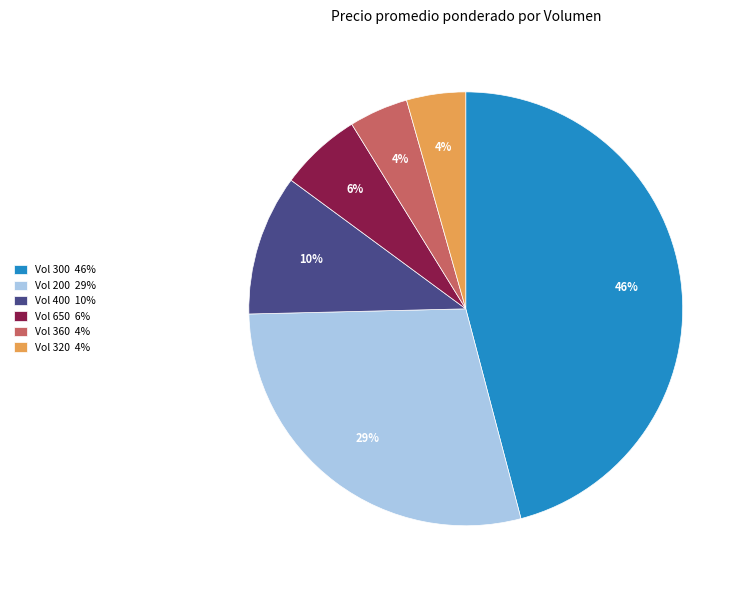

To the nearest percent, what is the average slice percentage?

17%